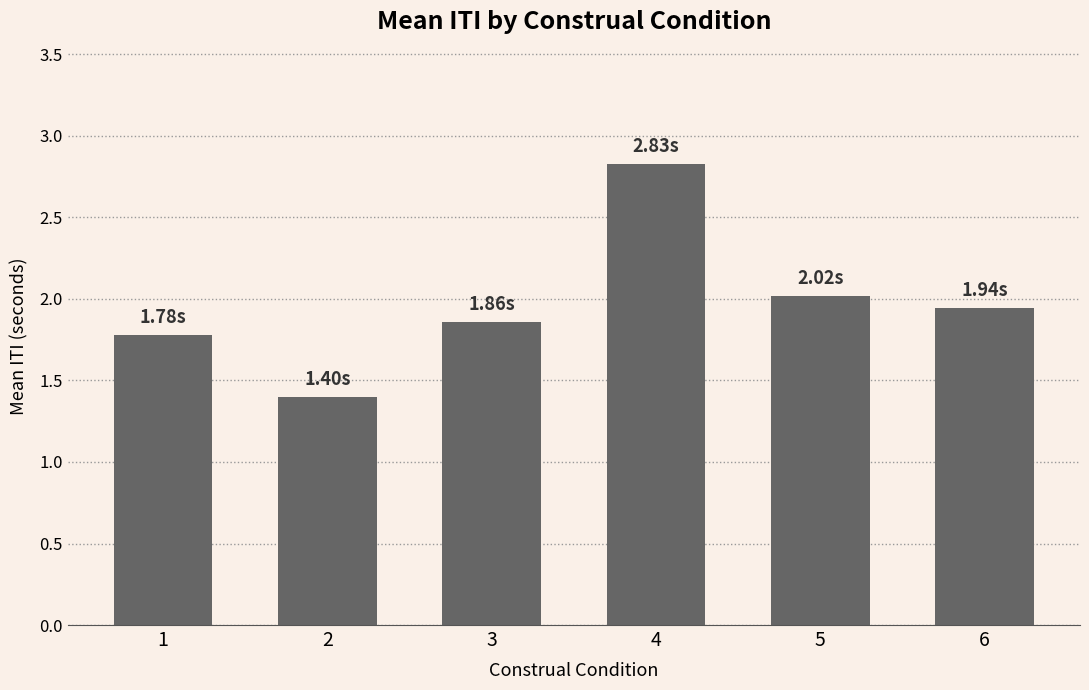

Between 5 and 2, which is larger?

5